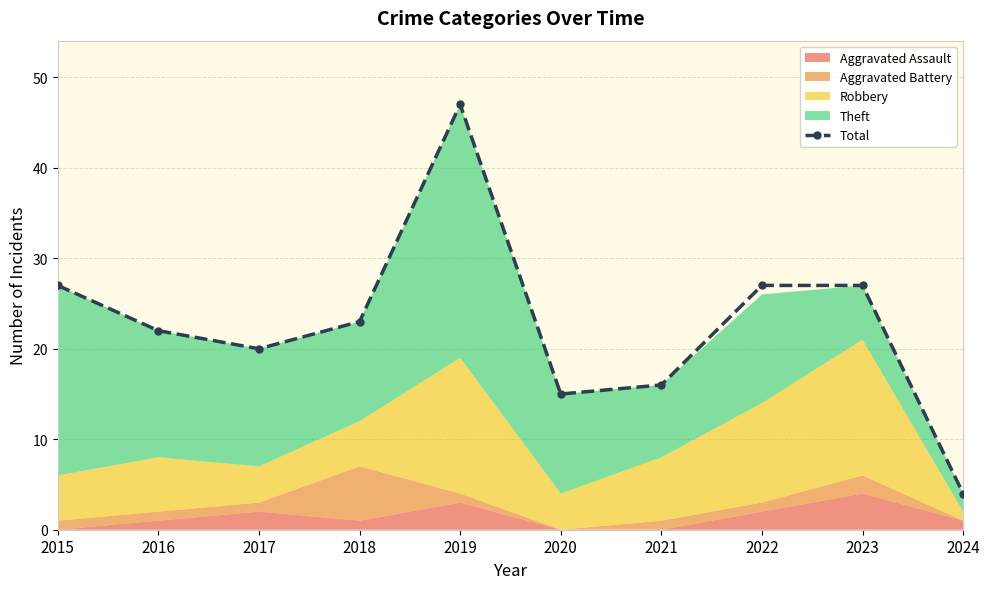

Which label corresponds to the largest value in the chart?

2019